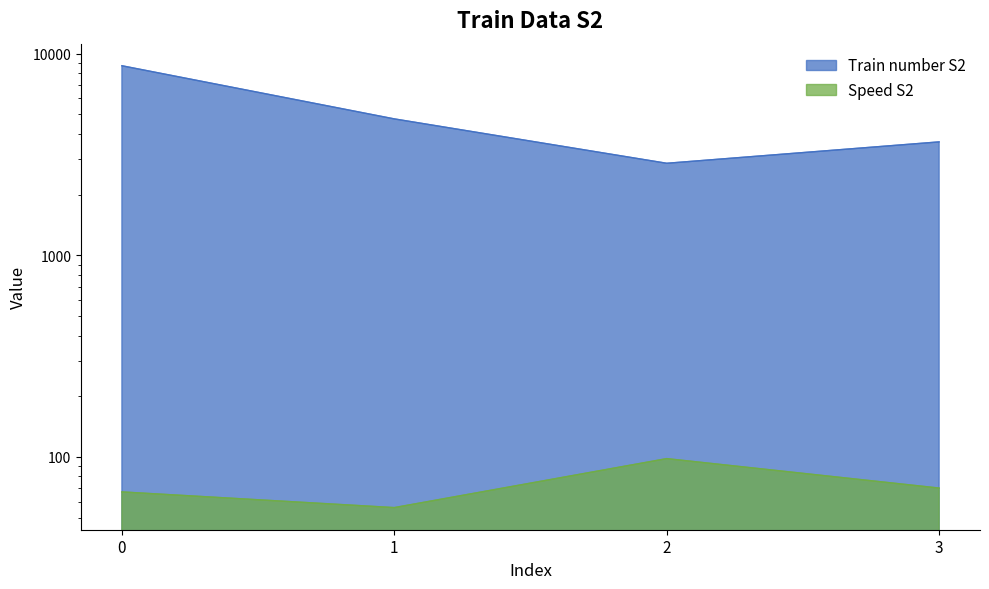

Which series has the largest range (max minus min)?

Train number S2